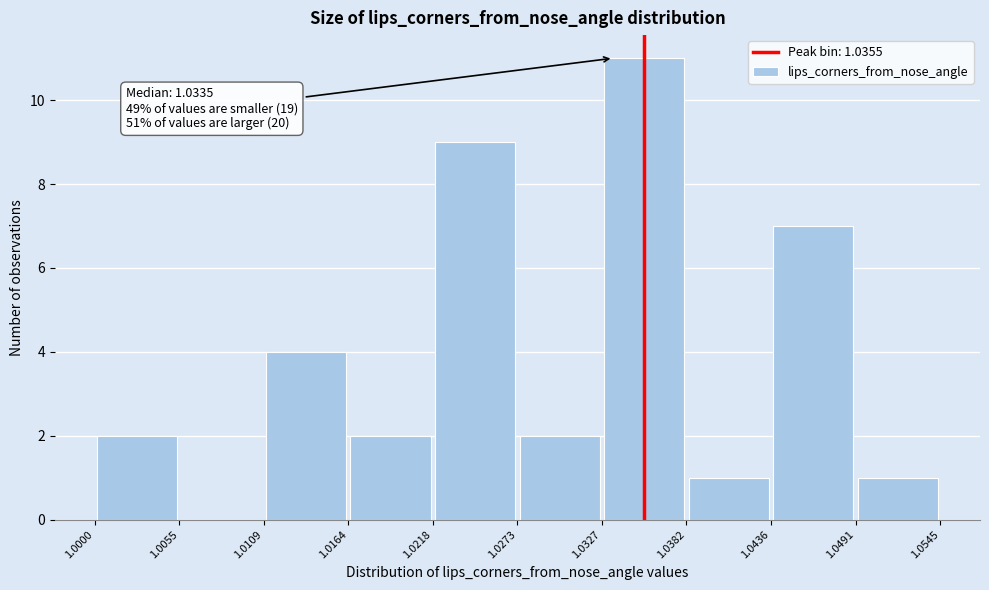

Which range on the x-axis has the tallest bar?

1.0327 to 1.0382